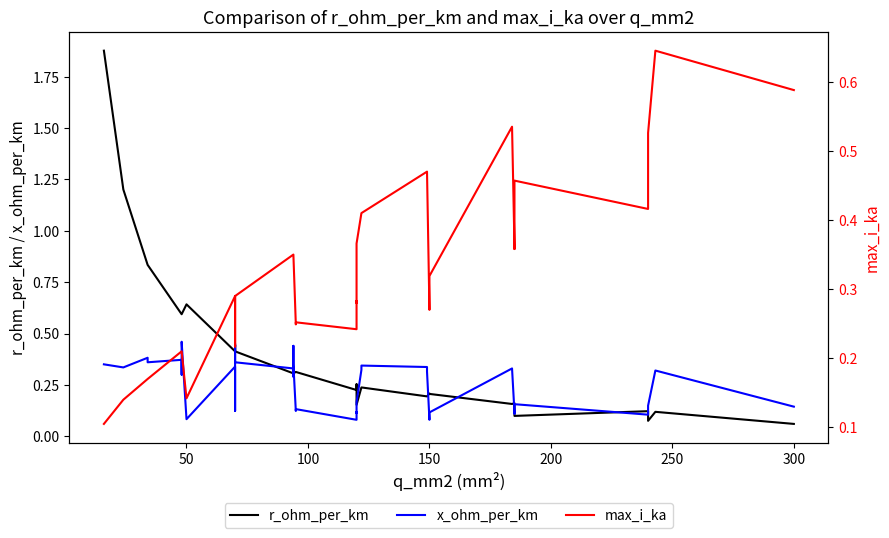

Reading left to right, extract all data points from this chart.

r_ohm_per_km: 1.9	1.2	0.8	0.8	0.6	0.6	0.6	0.6	0.6	0.4	0.4	0.4	0.4	0.4	0.3	0.3	0.3	0.3	0.3	0.3	0.2	0.3	0.3	0.2	0.2	0.2	0.2	0.2	0.2	0.2	0.2	0.2	0.2	0.2	0.1	0.1	0.1	0.1	0.1	0.1
x_ohm_per_km: 0.3	0.3	0.4	0.4	0.4	0.3	0.3	0.5	0.1	0.3	0.1	0.1	0.5	0.4	0.3	0.3	0.4	0.3	0.1	0.1	0.1	0.1	0.1	0.2	0.3	0.3	0.3	0.3	0.1	0.1	0.1	0.3	0.1	0.1	0.2	0.1	0.1	0.1	0.3	0.1
max_i_ka: 0.1	0.1	0.2	0.2	0.2	0.2	0.2	0.2	0.1	0.3	0.2	0.2	0.3	0.3	0.3	0.3	0.3	0.3	0.2	0.3	0.2	0.3	0.3	0.4	0.4	0.4	0.5	0.5	0.3	0.3	0.3	0.5	0.4	0.4	0.5	0.4	0.4	0.5	0.6	0.6